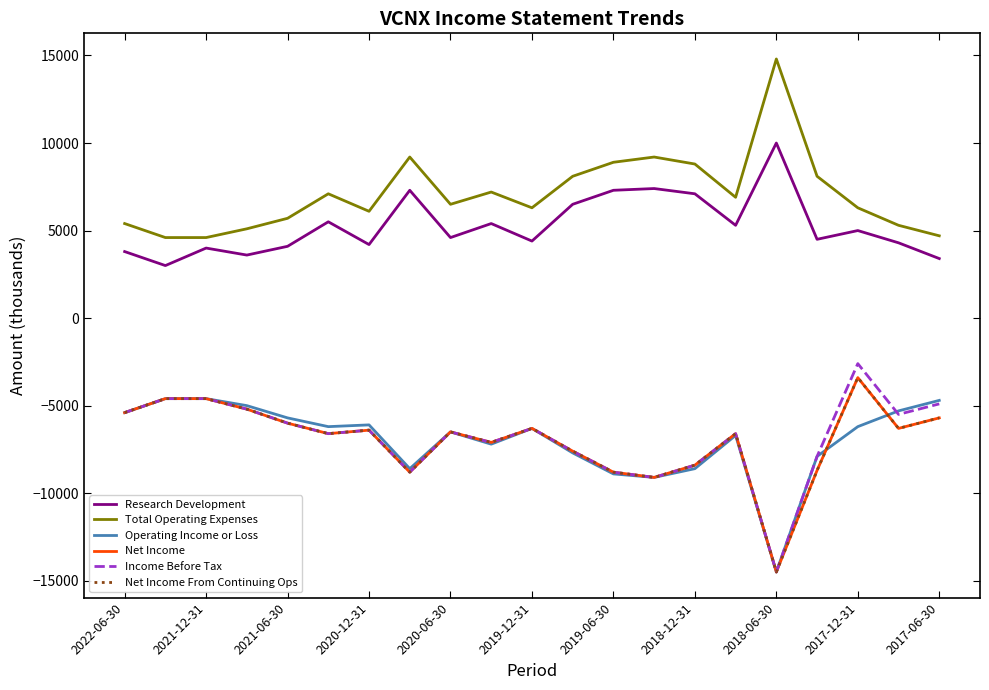

Is this an area chart (filled region under the line)?

No